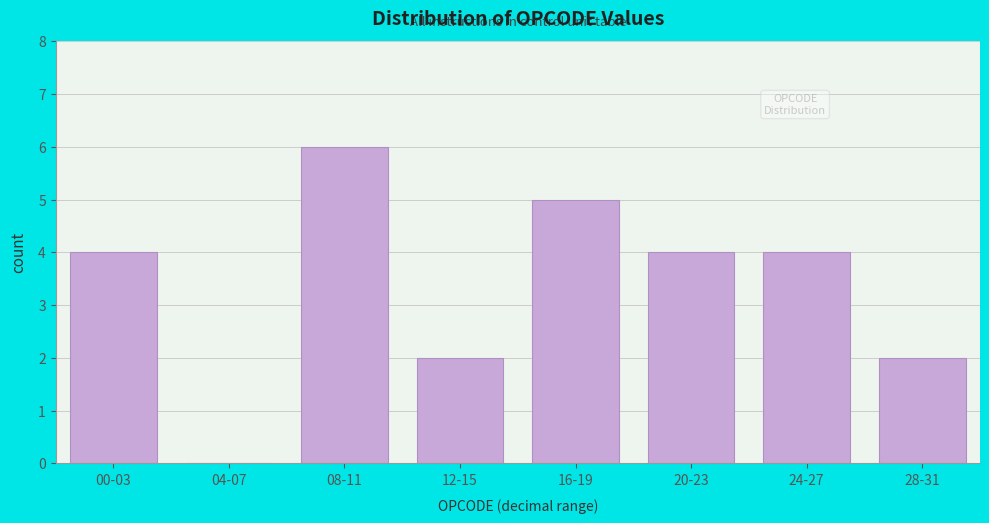

Reading left to right, what are all the values shown in this chart?

00-03=4	04-07=0	08-11=6	12-15=2	16-19=5	20-23=4	24-27=4	28-31=2